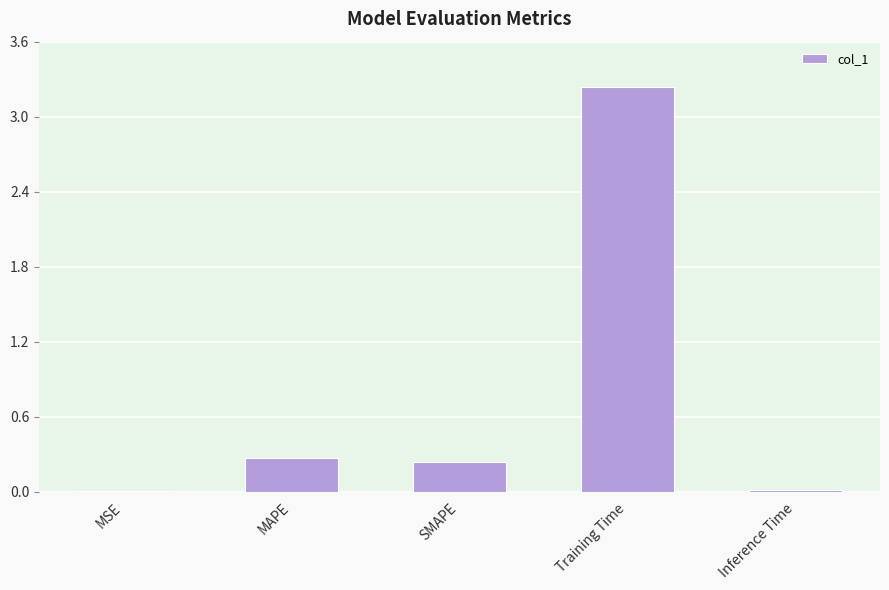

Are the bars horizontal?

No